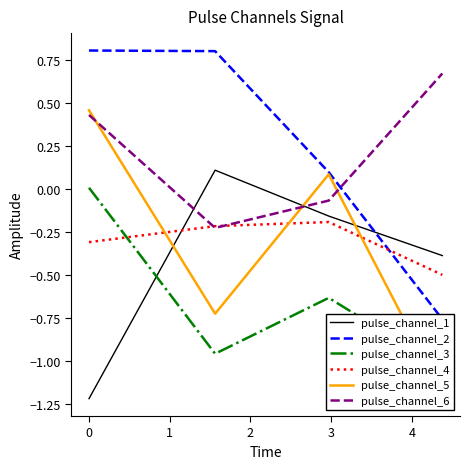

True or false: pulse_channel_1 and pulse_channel_4 cross at least once.

True